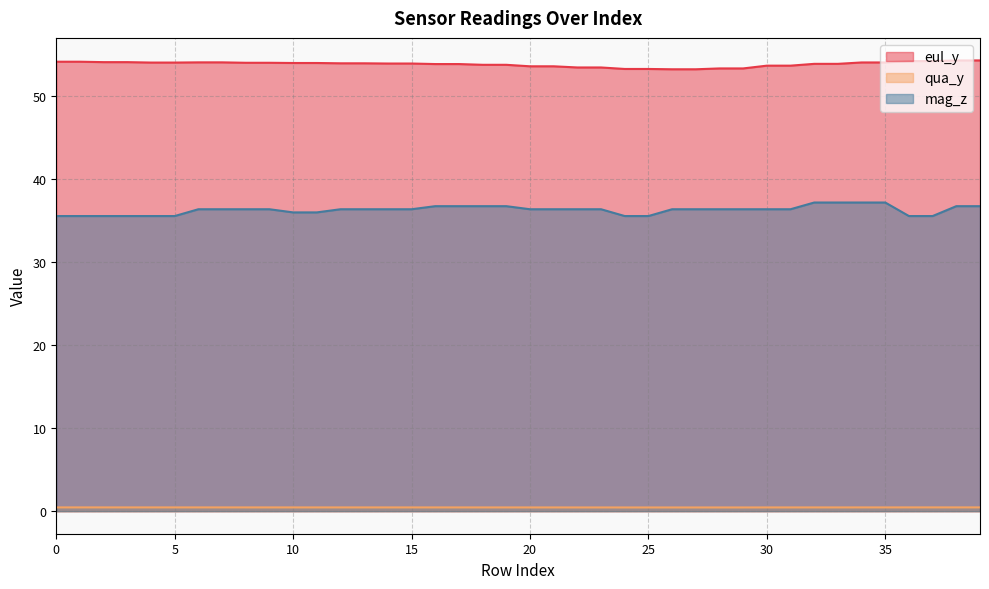

What are all the series names shown in the legend?

eul_y, qua_y, mag_z